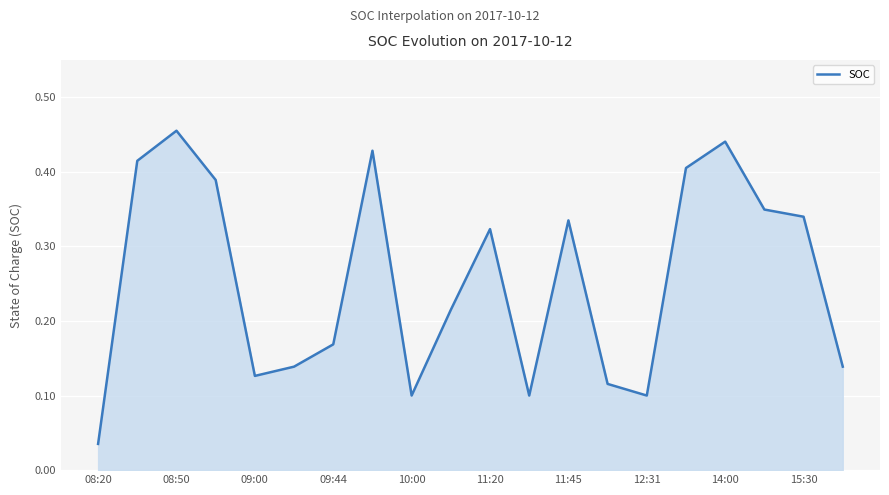

How many lines are shown in the chart?

1